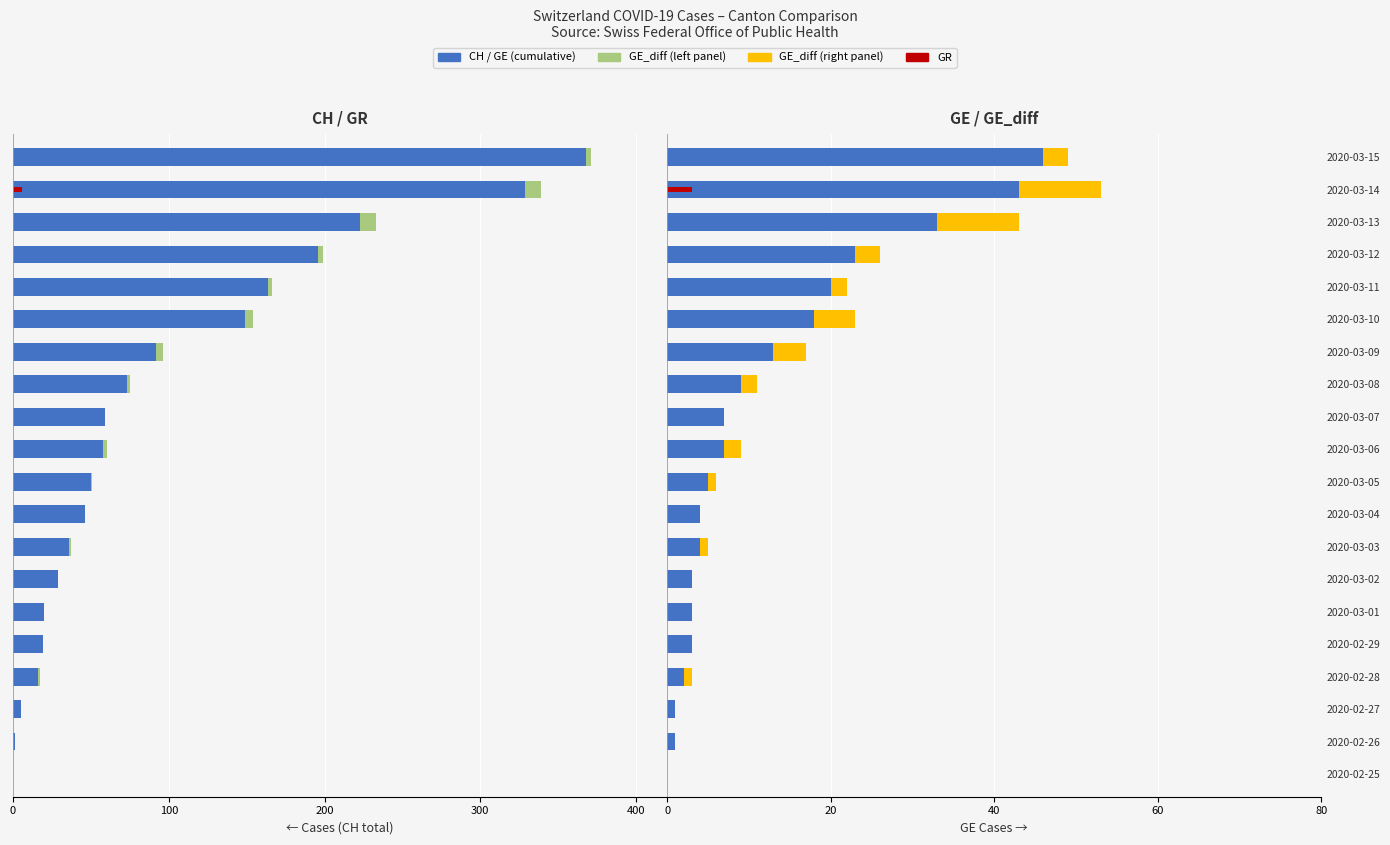

What is the difference between the GE_diff values at 2020-03-09 and 2020-02-25?

4